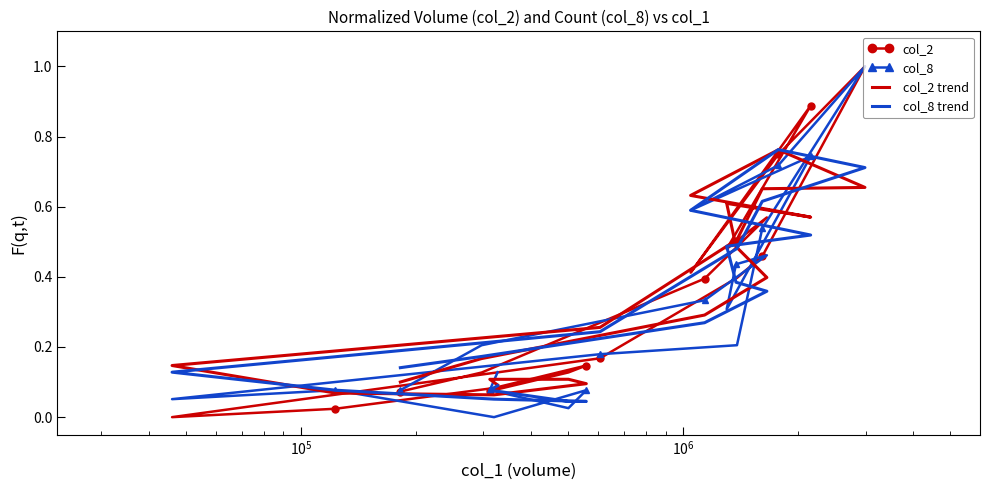

How many lines are shown in the chart?

4